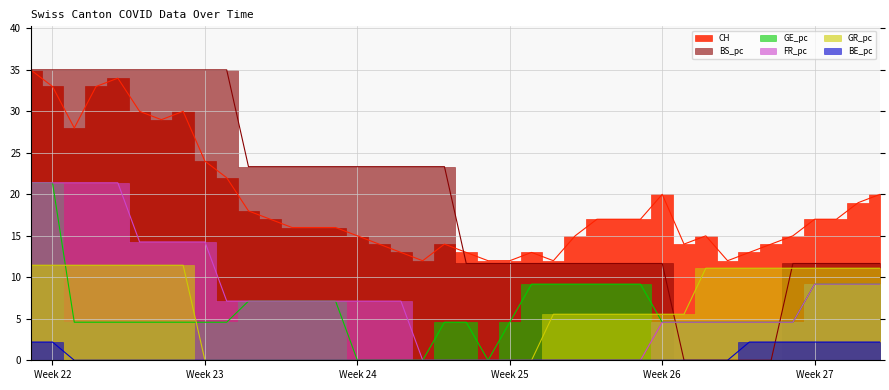

Count the number of categories in the chart.

40